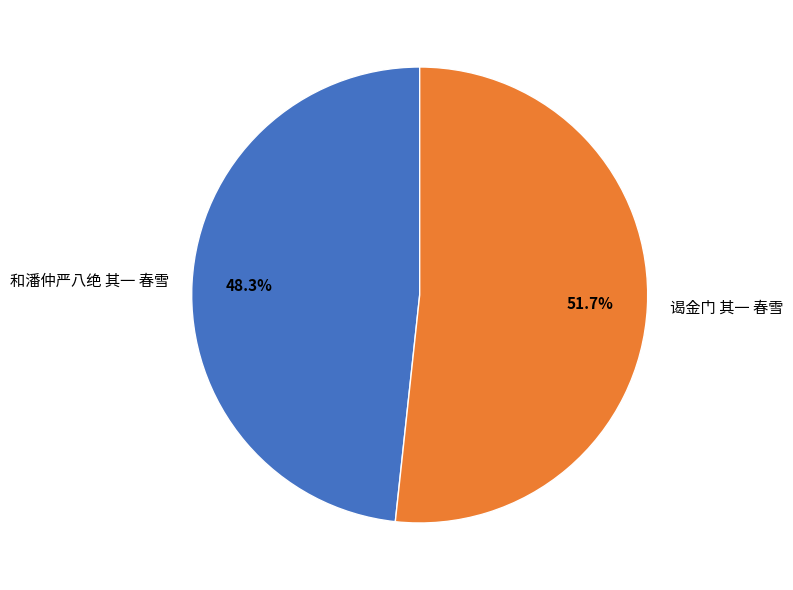

To the nearest percent, what is the difference between the largest and smallest slice percentages?

3%